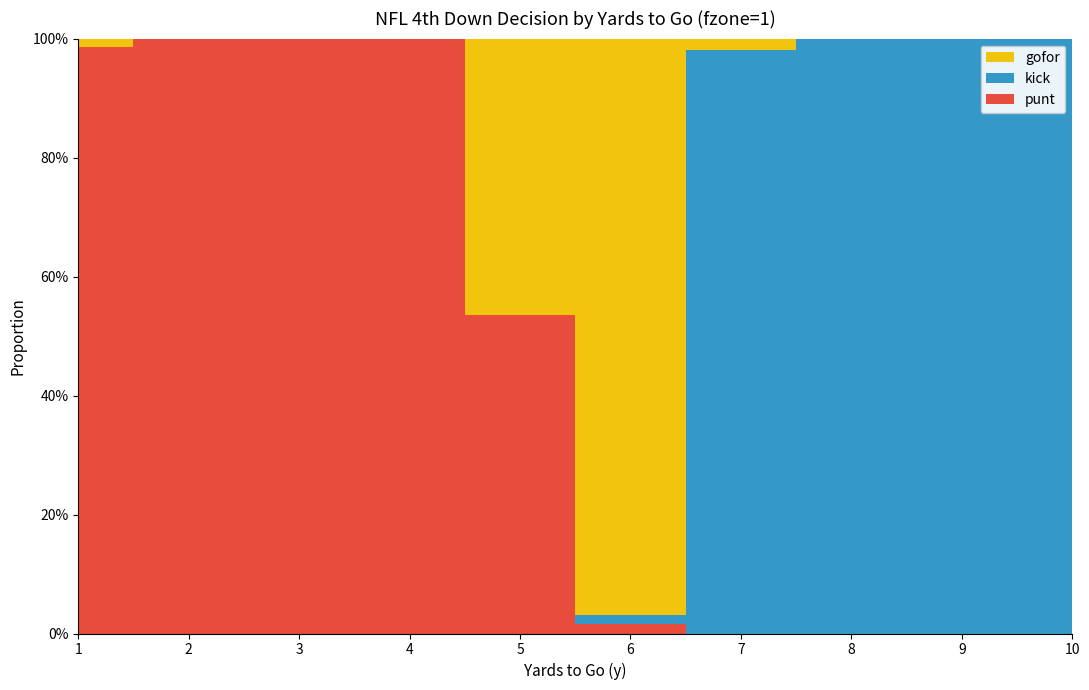

Reading right to left, what are all the values shown in this chart?

gofor: 10=0.0	9=0.0	8=0.0	7=0.0	6=1.0	5=0.5	4=0.0	3=0.0	2=0.0	1=0.0
kick: 10=1.0	9=1.0	8=1.0	7=1.0	6=0.0	5=0.0	4=0.0	3=0.0	2=0.0	1=0.0
punt: 10=0.0	9=0.0	8=0.0	7=0.0	6=0.0	5=0.5	4=1.0	3=1.0	2=1.0	1=1.0